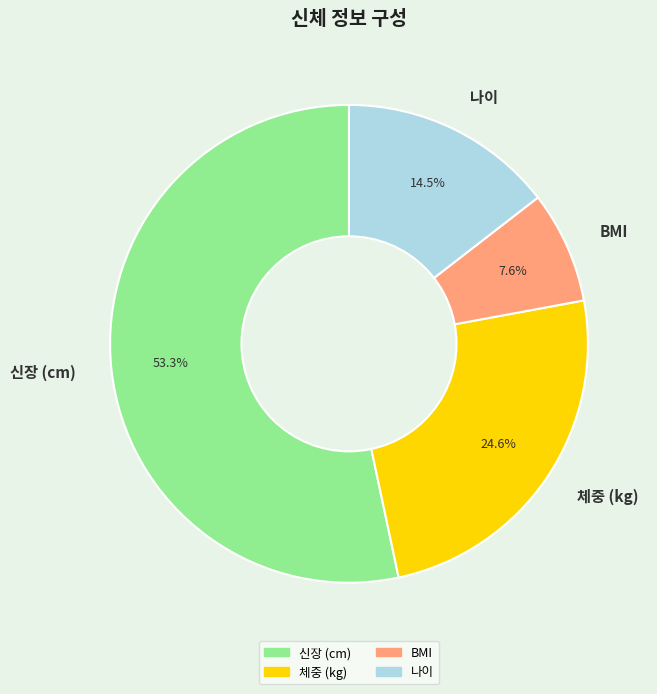

Does BMI represent more than half of the total?

No